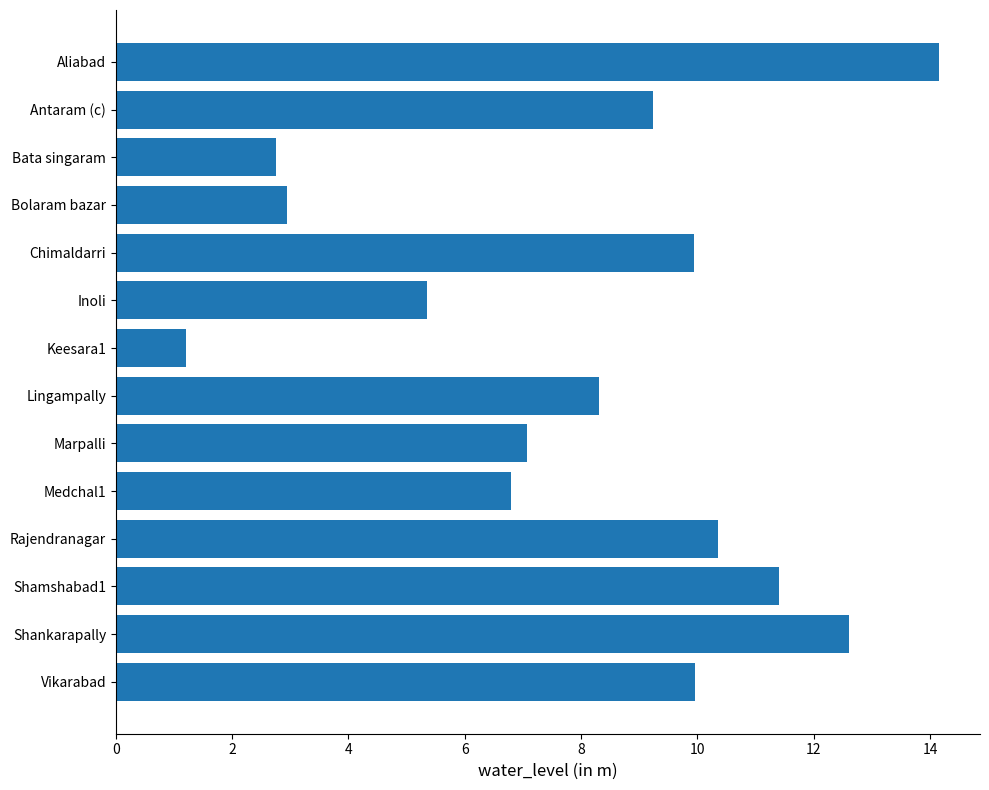

Does the chart contain stacked bars?

No